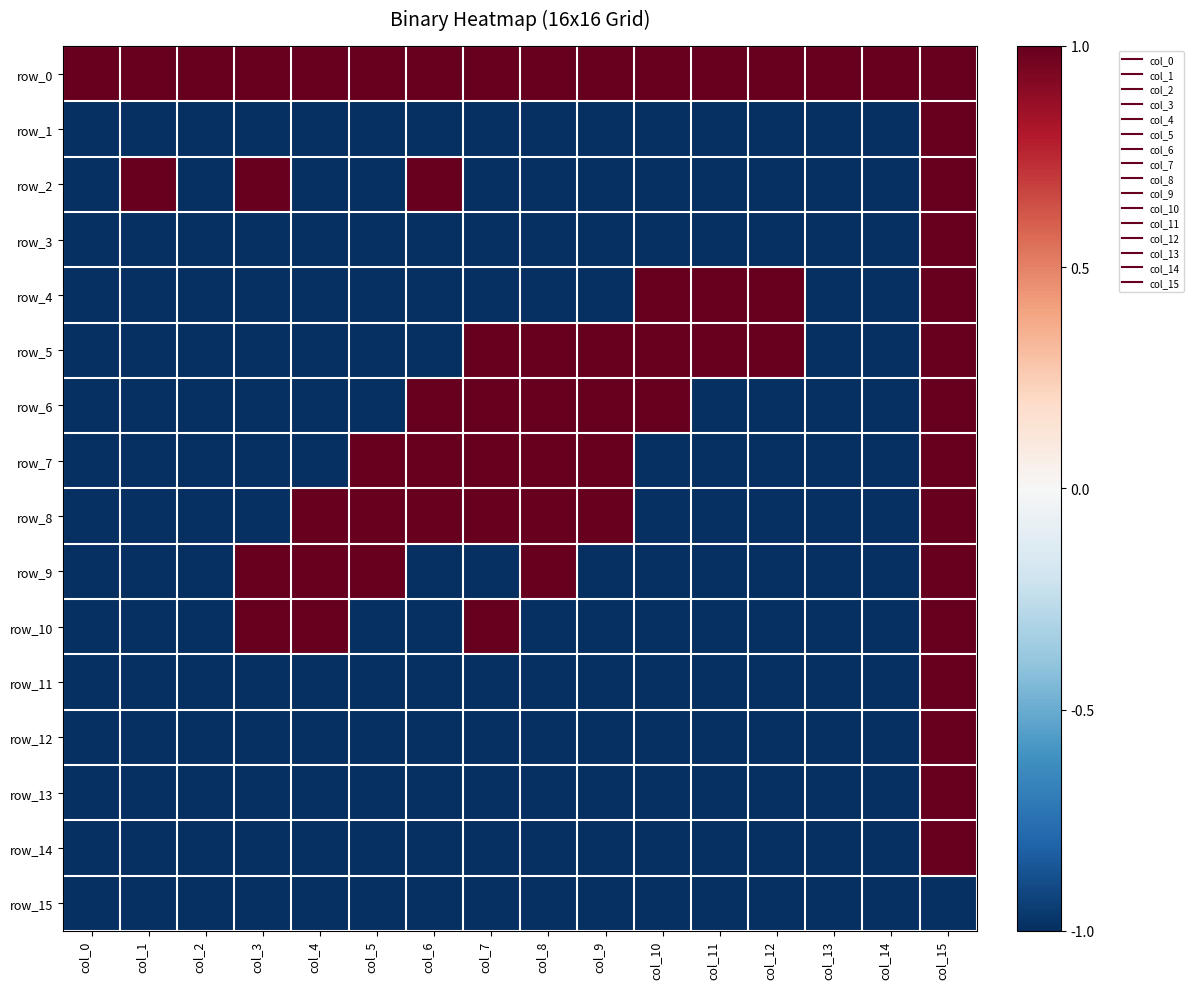

At which label is row_10 closest to 0?

col_0